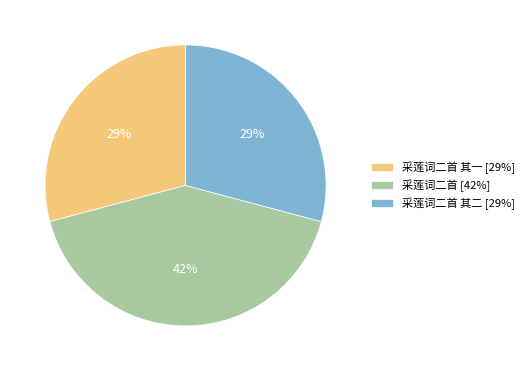

Which category has the biggest portion of the pie?

采莲词二首 [42%]